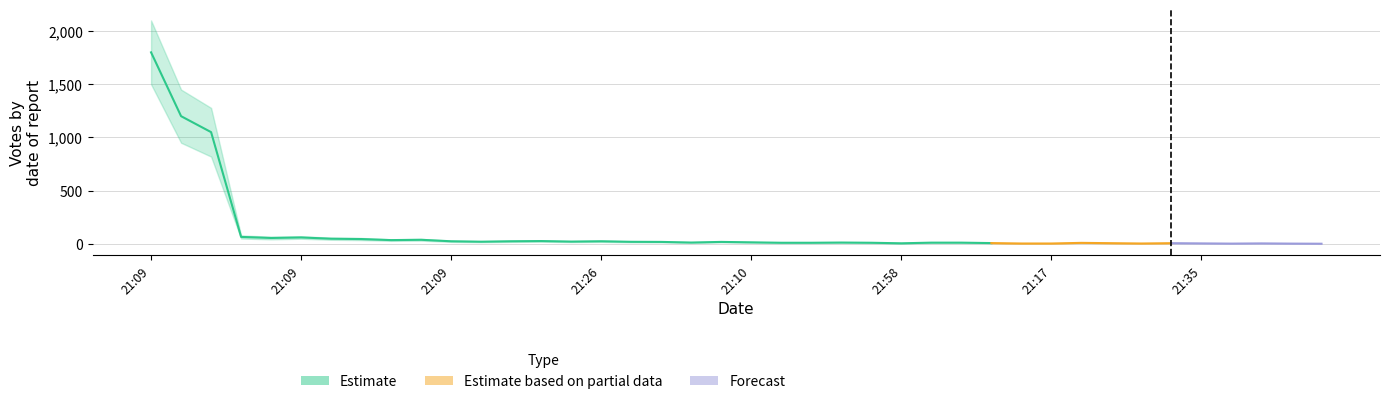

How many interior local peaks does the votes_lower series have?

9